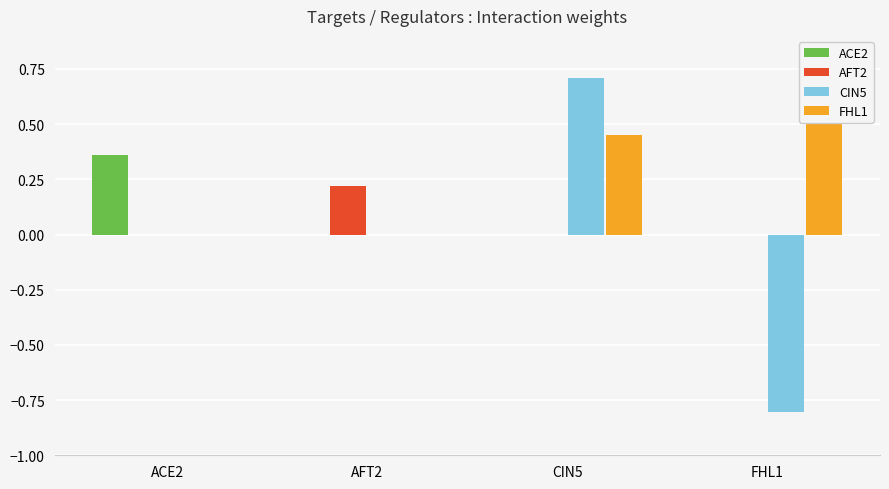

True or false: ACE2 has a value of 0.5 at ACE2.

False